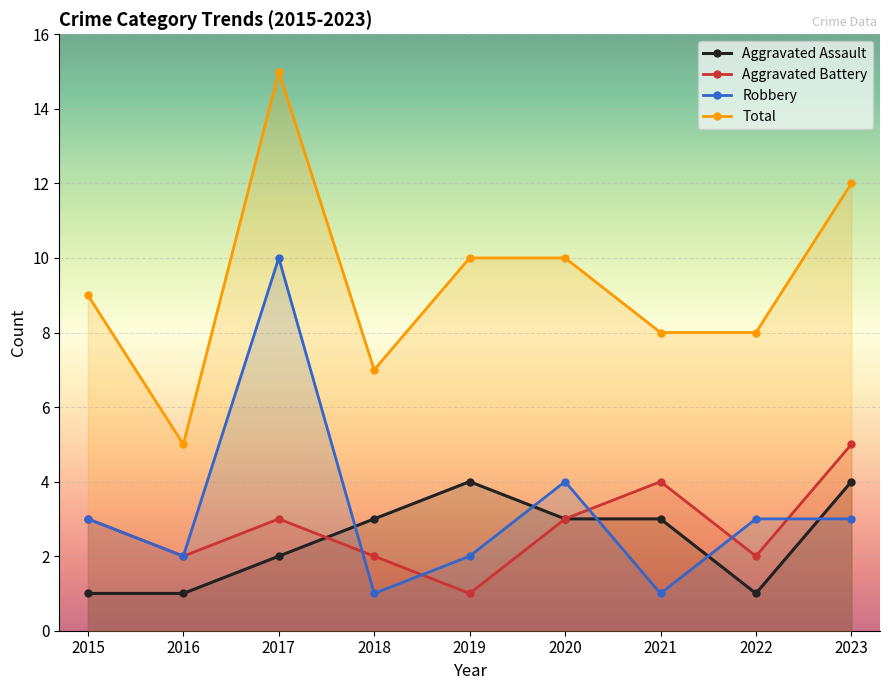

What is the highest value of the Robbery series?

10